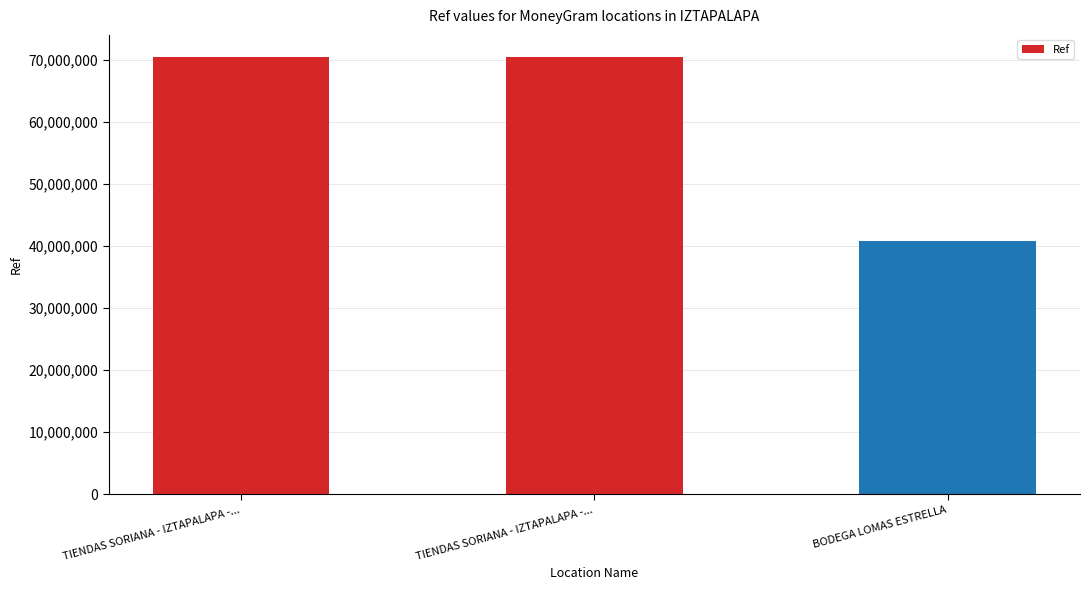

How many data points are less than 70454466?

1